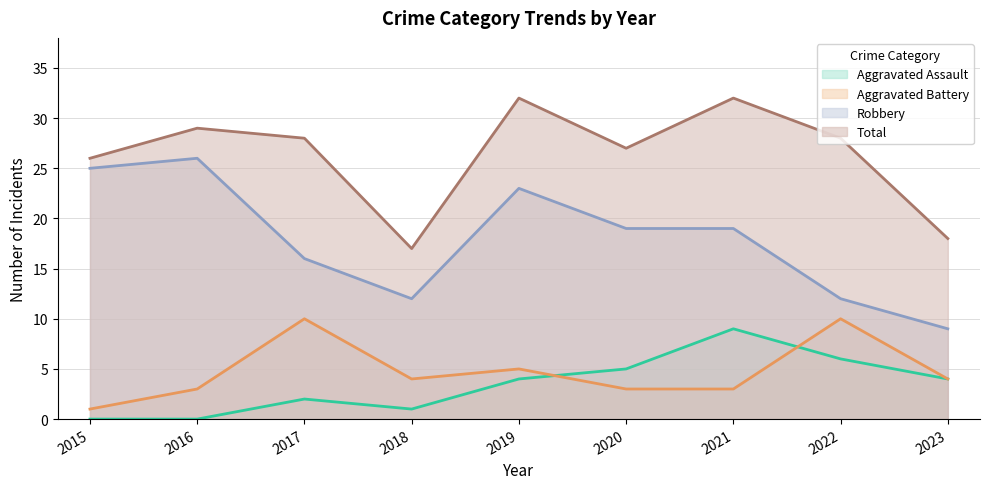

True or false: Aggravated Assault and Total cross at least once.

False